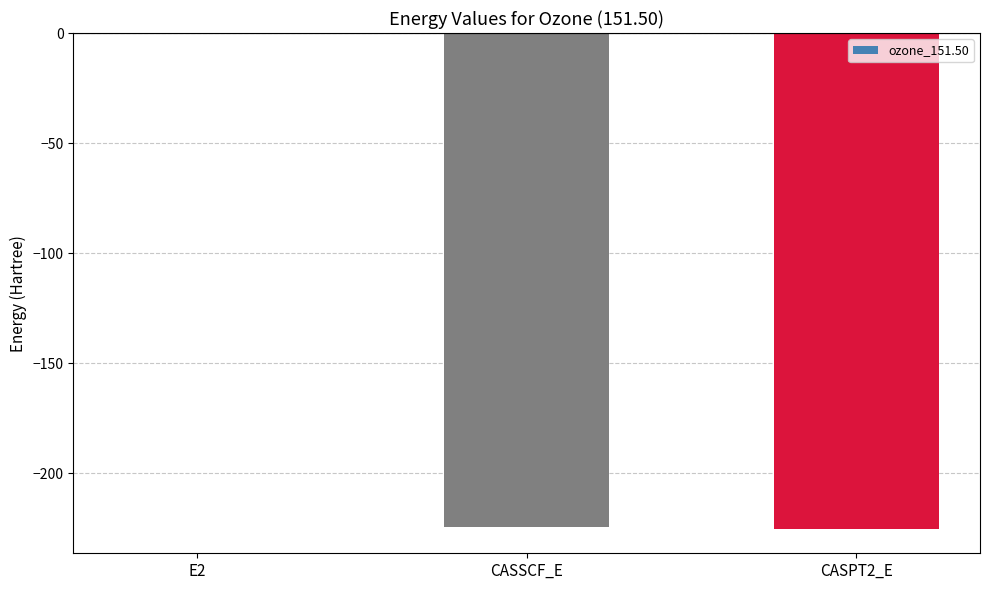

What value does the data have at CASSCF_E?

-224.5